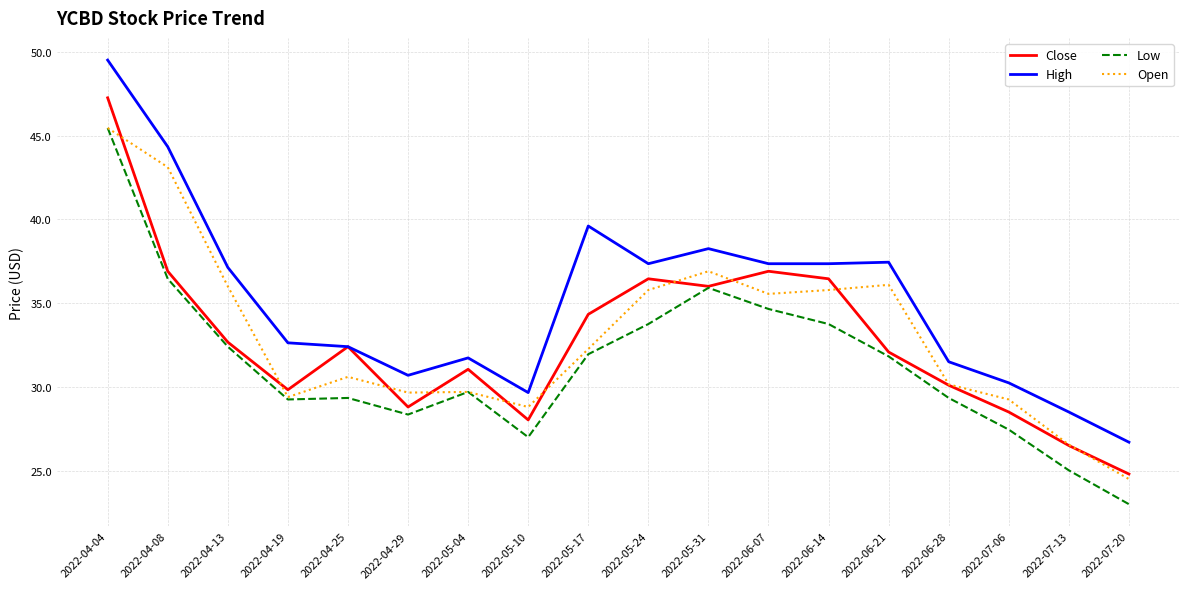

True or false: Close and Open cross at least once.

True